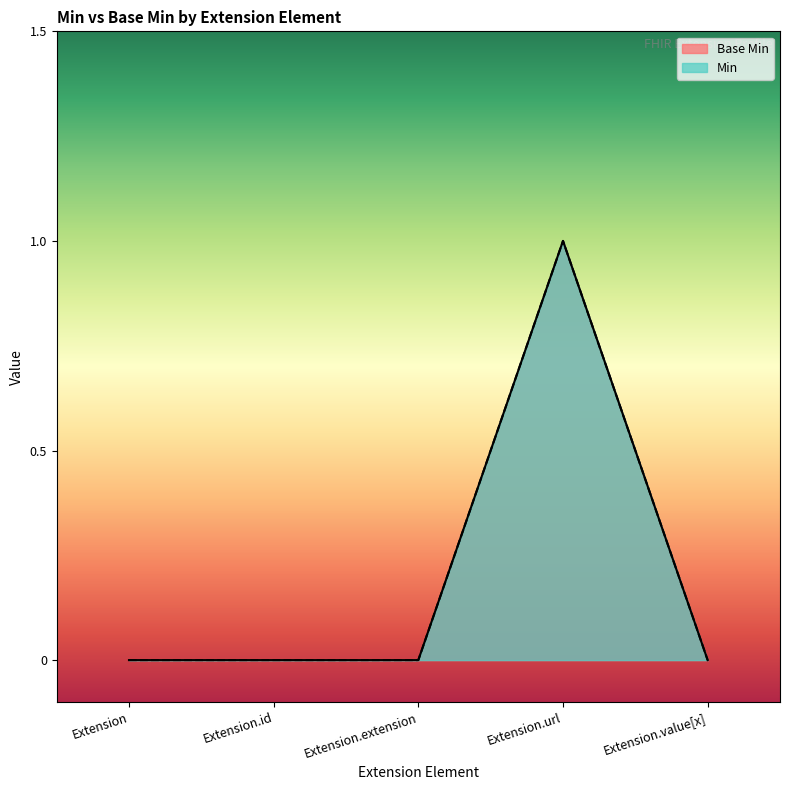

True or false: Min and Base Min intersect in this chart.

False